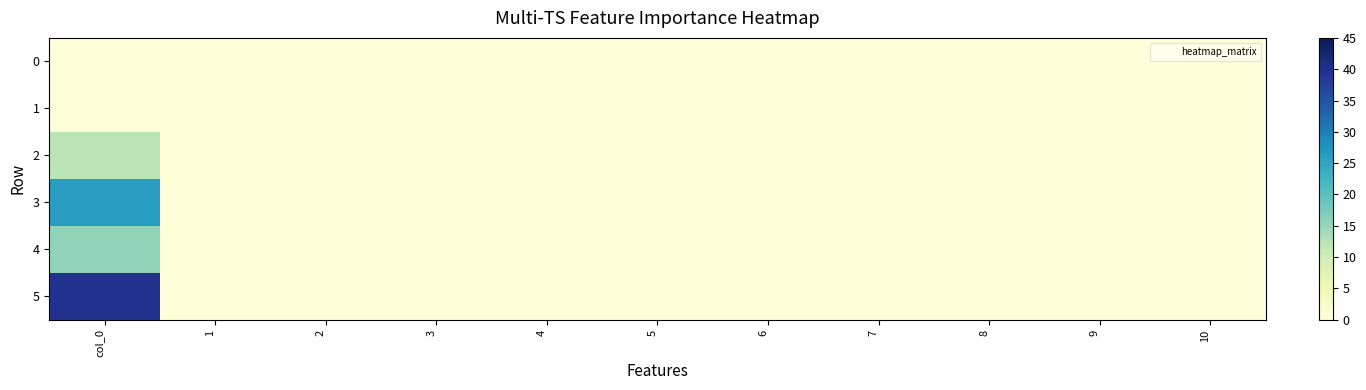

Reading right to left, transcribe all the data shown in this chart.

0: 10=0.0	9=0.0	8=0.0	7=0.0	6=0.0	5=0.0	4=0.0	3=0.0	2=0.0	1=0.0	col_0=0.0
1: 10=0.0	9=0.0	8=0.0	7=0.0	6=0.0	5=0.0	4=0.0	3=0.0	2=0.0	1=0.0	col_0=0.0
2: 10=0.0	9=0.0	8=0.0	7=0.0	6=0.0	5=0.0	4=0.0	3=0.0	2=0.0	1=0.0	col_0=12.2
3: 10=0.0	9=0.0	8=0.0	7=0.0	6=0.0	5=0.0	4=0.0	3=0.0	2=0.0	1=0.0	col_0=26.2
4: 10=0.0	9=0.0	8=0.0	7=0.0	6=0.0	5=0.0	4=0.0	3=0.0	2=0.0	1=0.0	col_0=15.5
5: 10=0.0	9=0.0	8=0.0	7=0.0	6=0.0	5=0.0	4=0.0	3=0.0	2=0.0	1=0.0	col_0=39.8